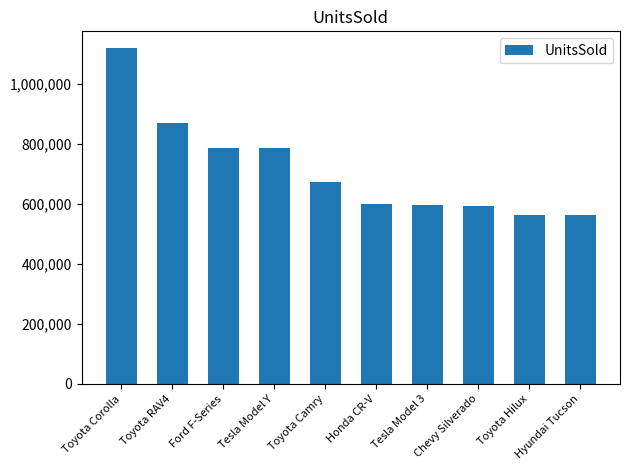

What is the difference between the second highest and minimum values?

306000